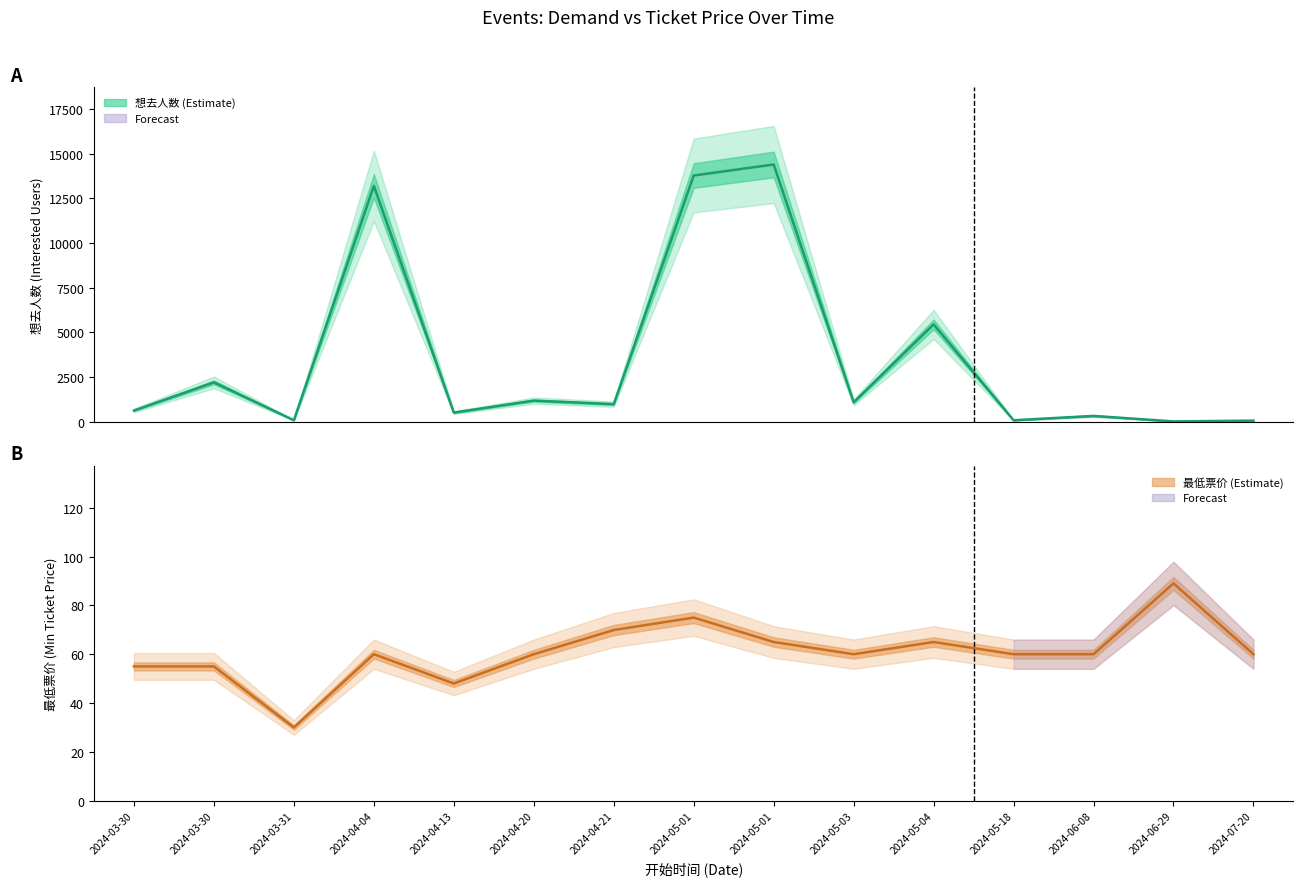

At which category is the sum across all series the highest?

2024-05-01